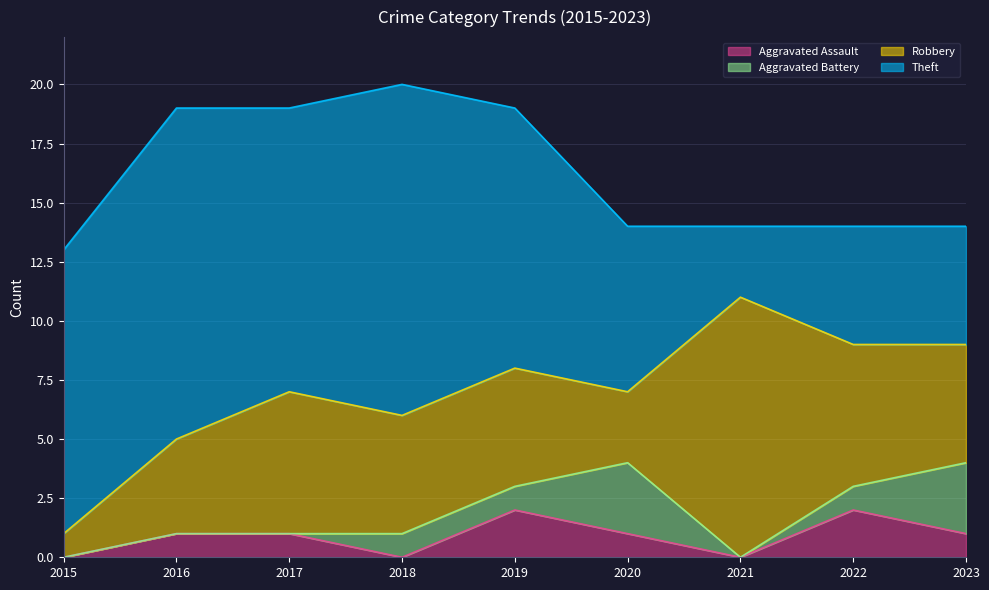

What is the difference between the second highest and second lowest values in the Theft series?

9